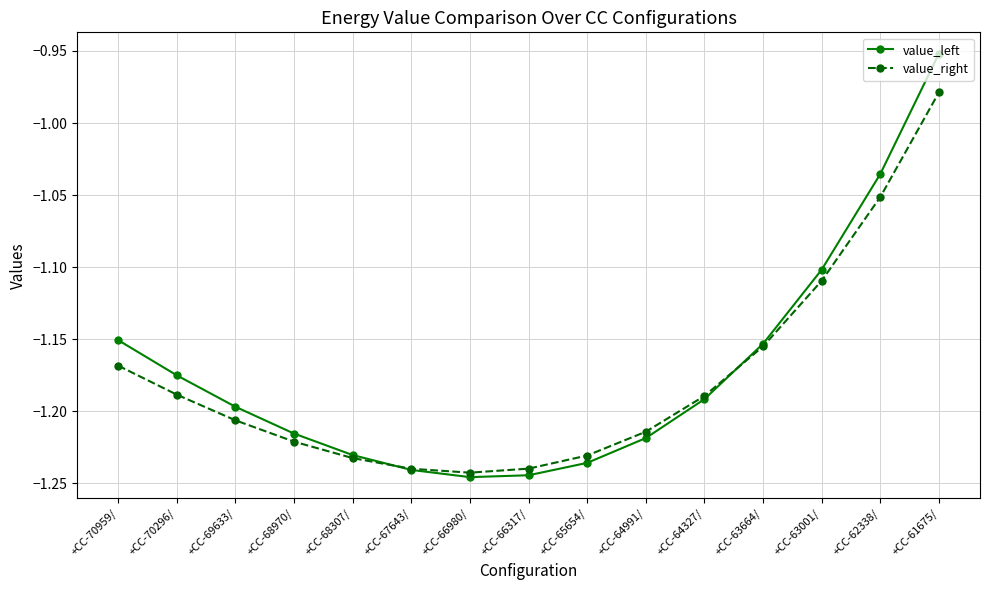

How many interior local valleys does the value_left series have?

1